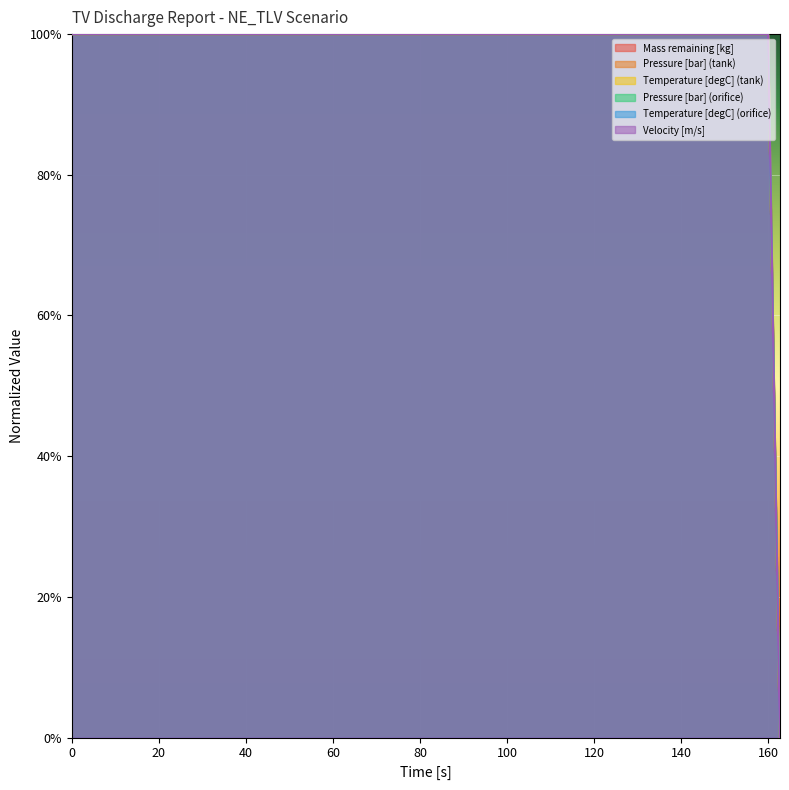

What is the maximum value for Pressure [bar] (orifice)?

1.0